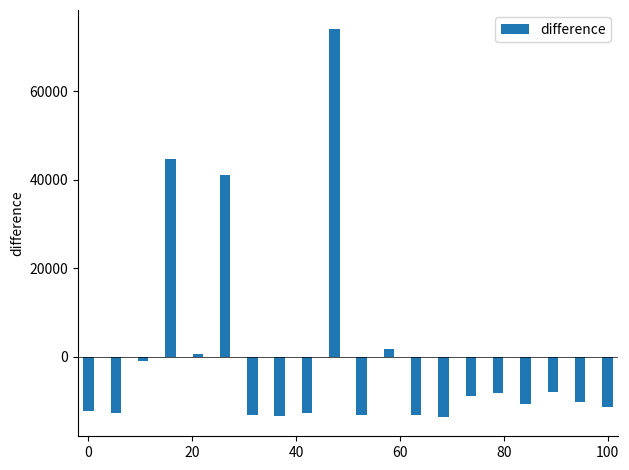

How many data points are less than -10295?

11